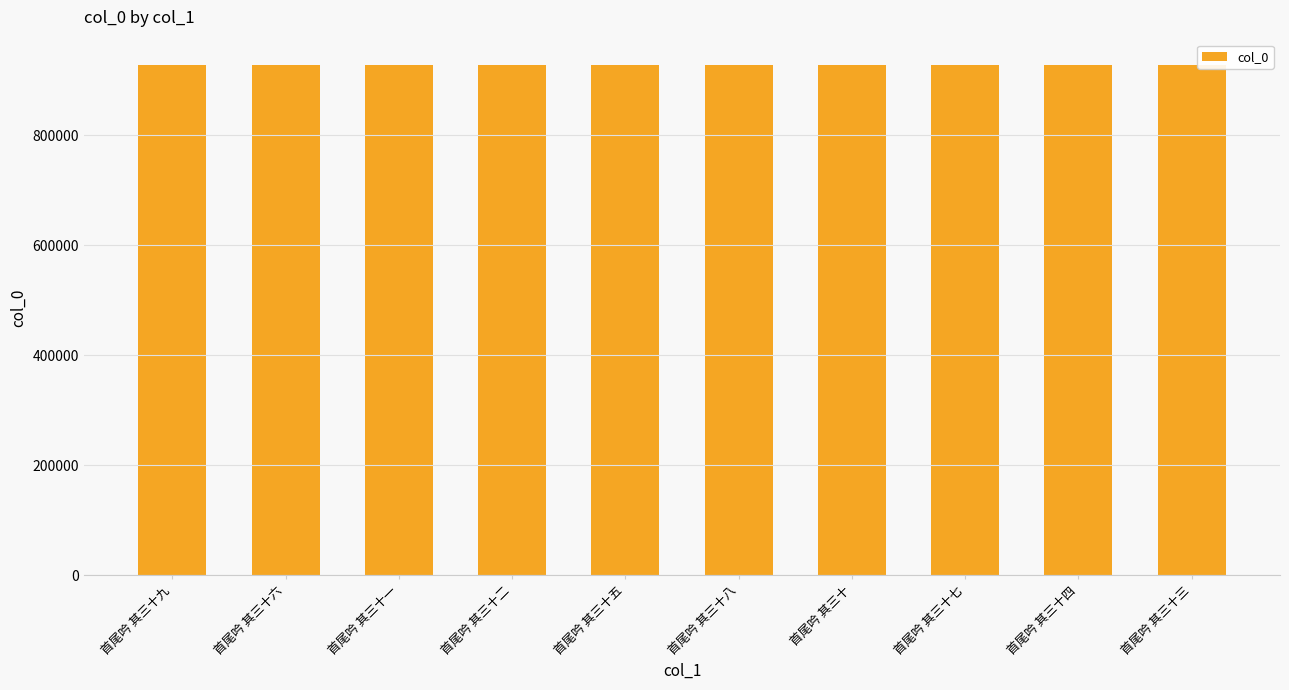

How many values are below 927694?

5